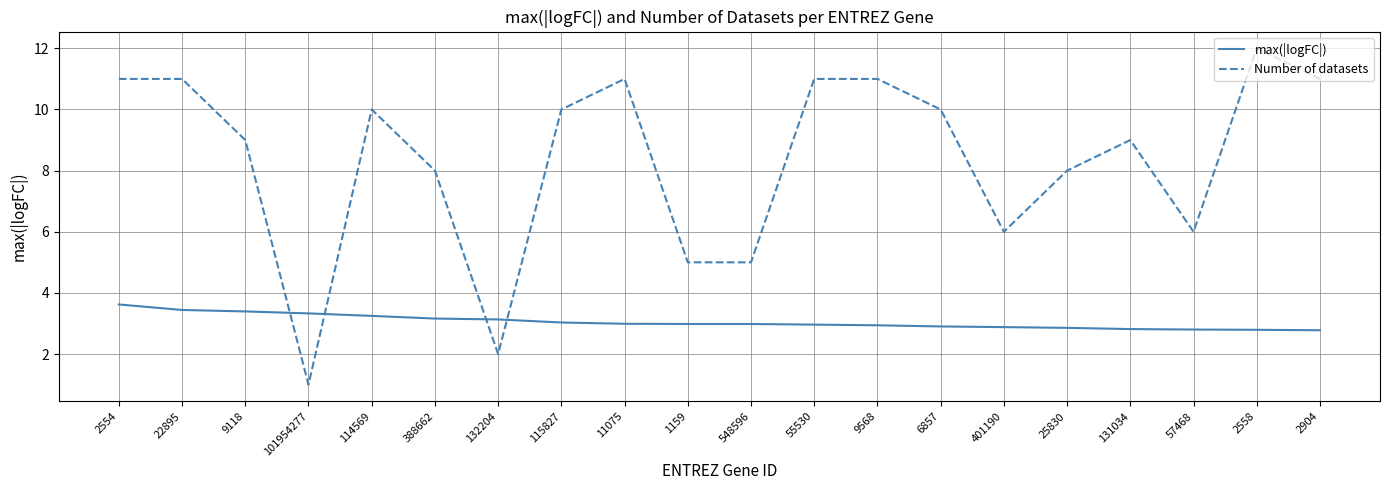

How many lines are shown in the chart?

2